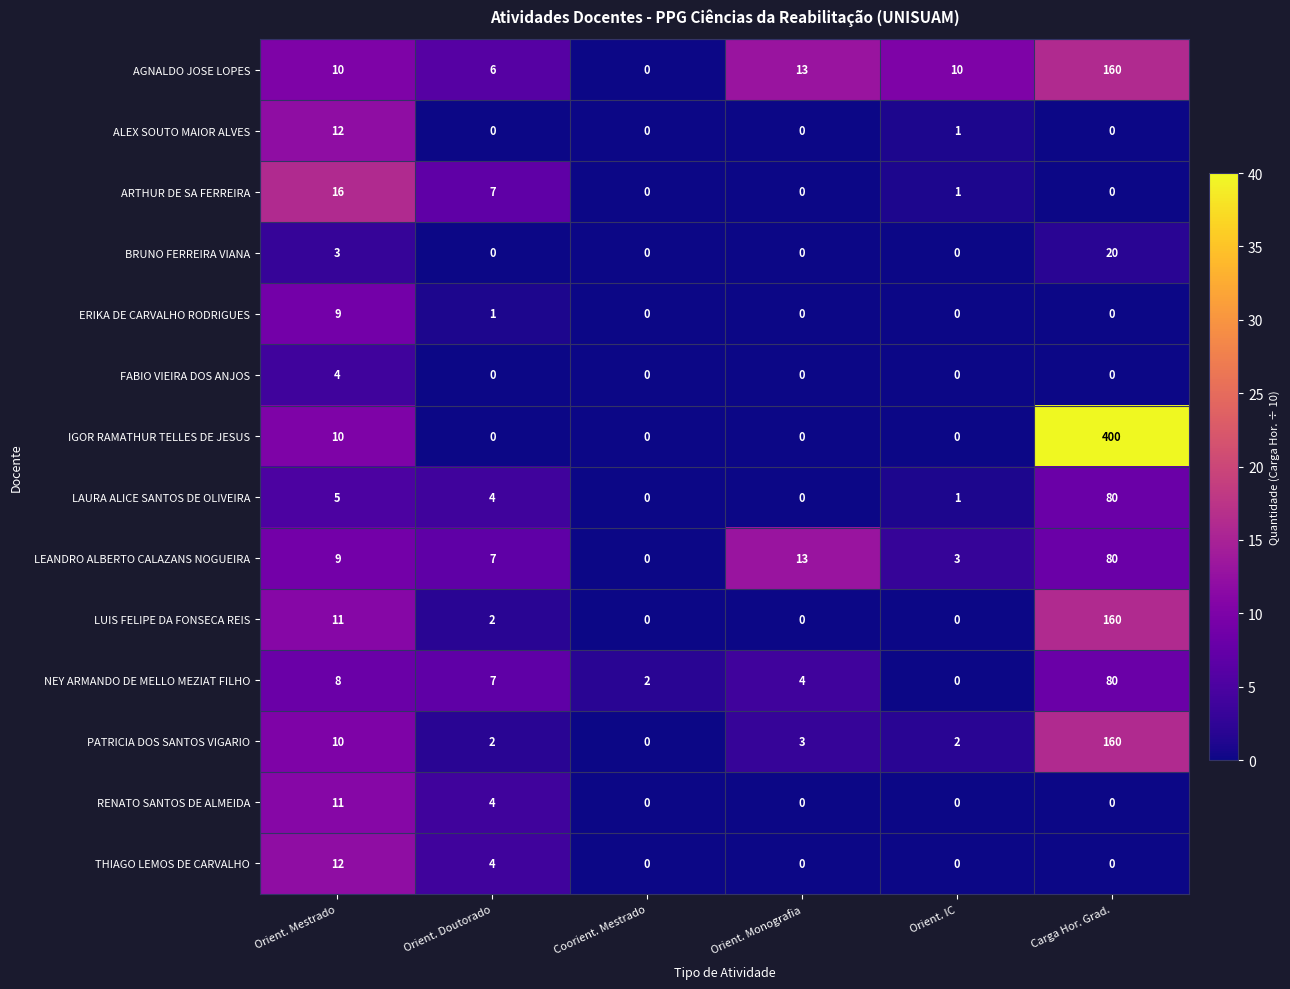

The value of IGOR RAMATHUR TELLES DE JESUS at Carga Hor. Grad. is 647. True or false?

False